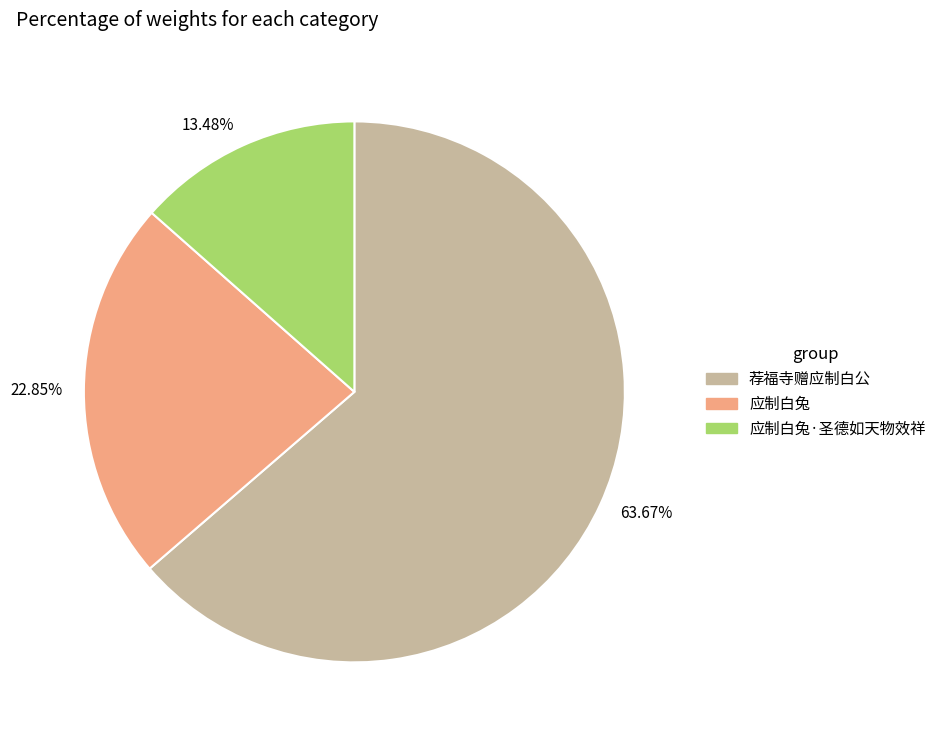

What is the ratio of the value at 63.67% to the value at 13.48%?

4.7